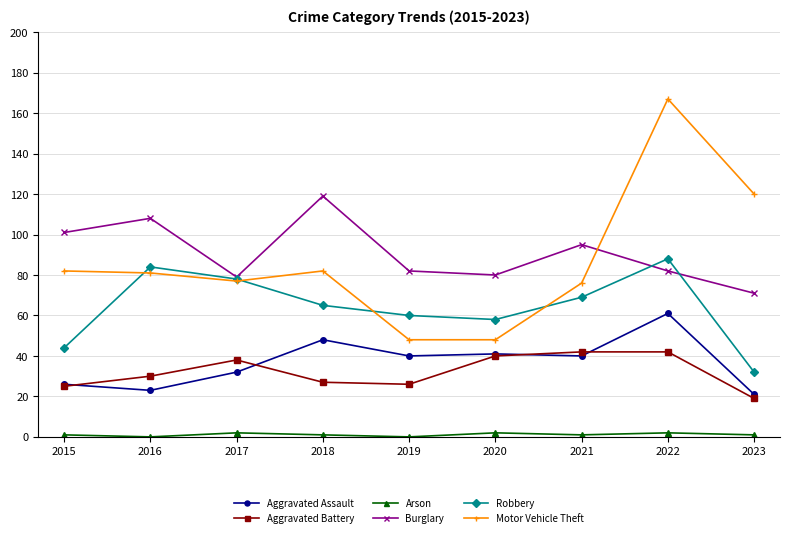

What is the value of the Robbery point at the 2nd from the left?

84